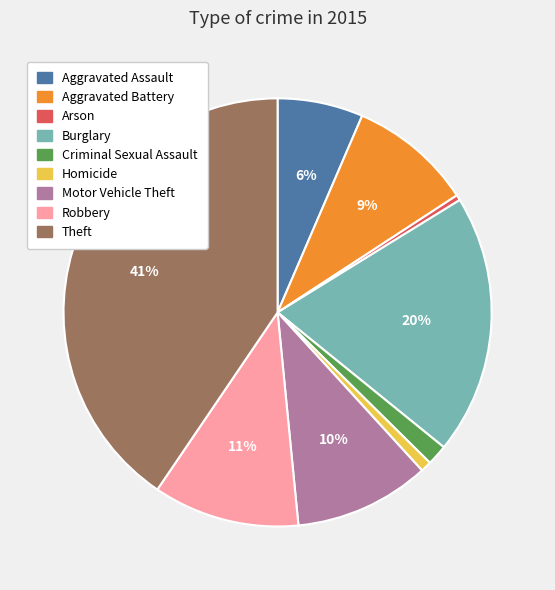

The Theft slice represents 27% of the pie. True or false?

False